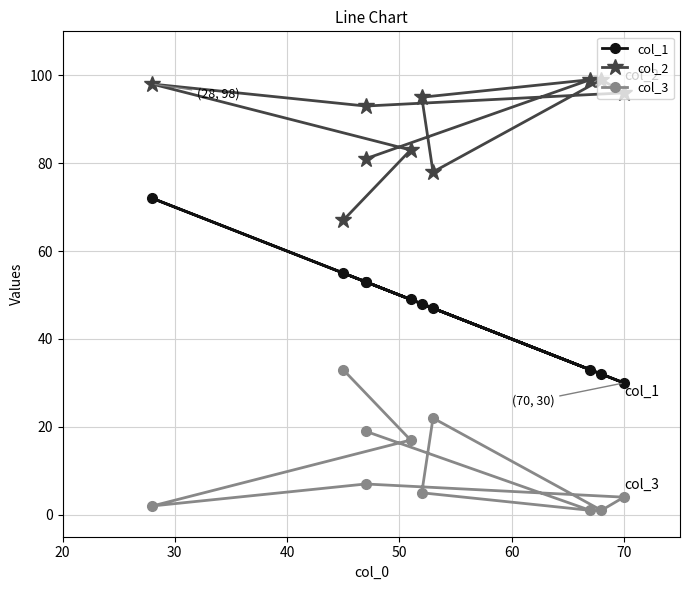

What is the minimum value shown in the chart?

1